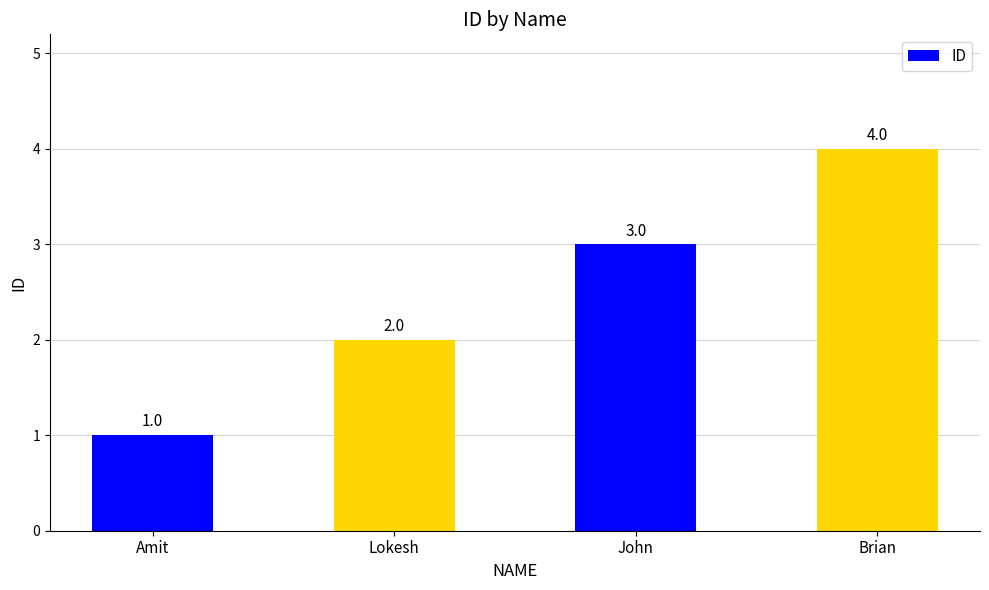

List the labels in order of value, largest first.

Brian, John, Lokesh, Amit